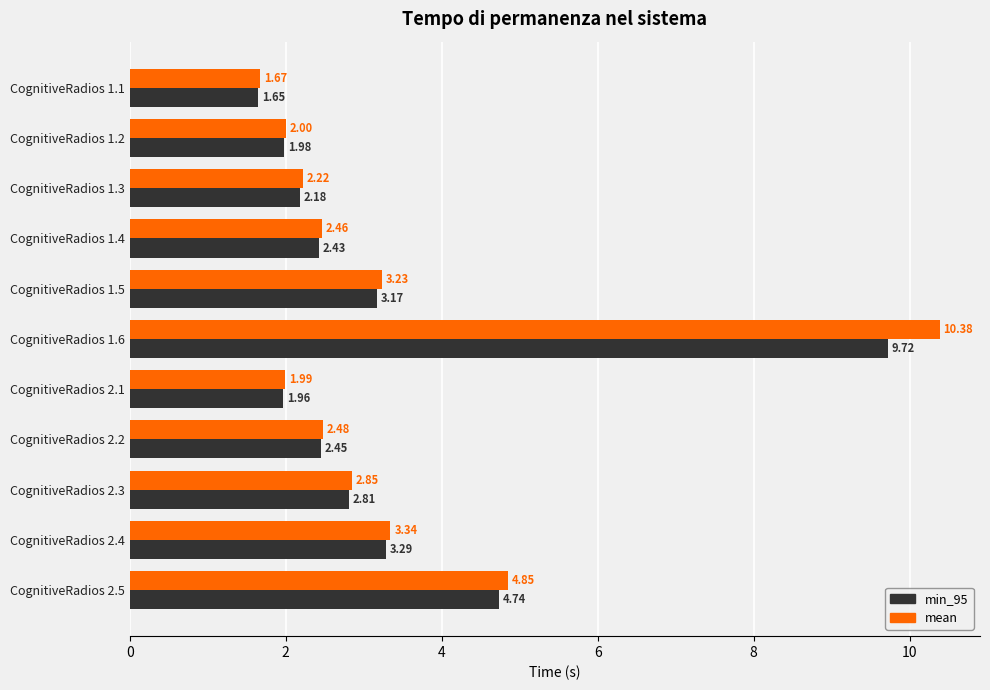

What are all the series names shown in the legend?

min_95, mean